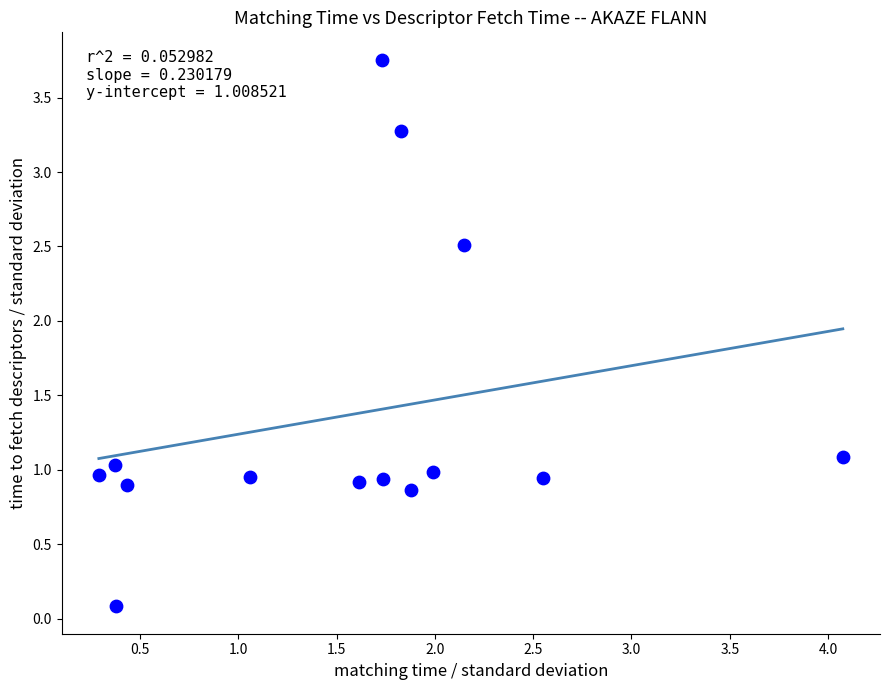

Count the number of points in this scatter plot.

14